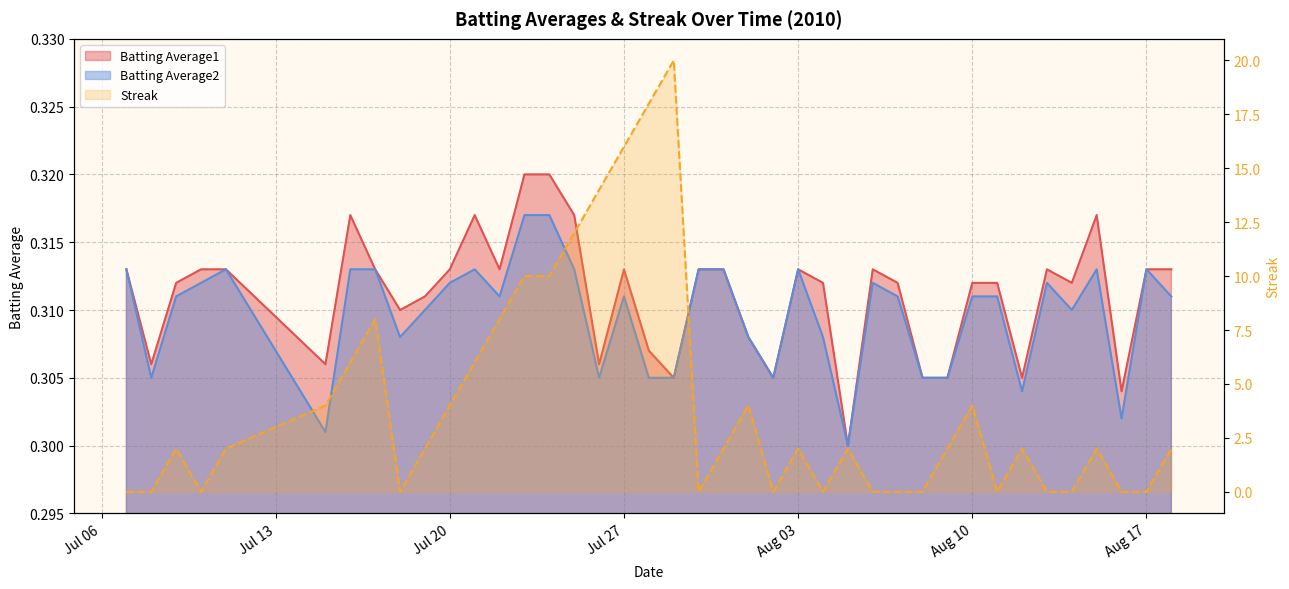

What is the maximum value for Batting Average2?

0.3